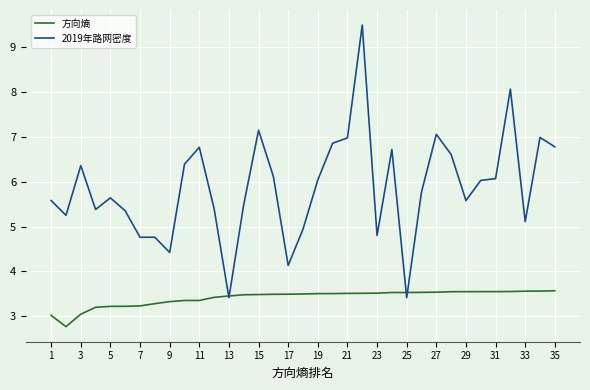

Rank the series by their average value, from highest to lowest.

2019年路网密度, 方向熵